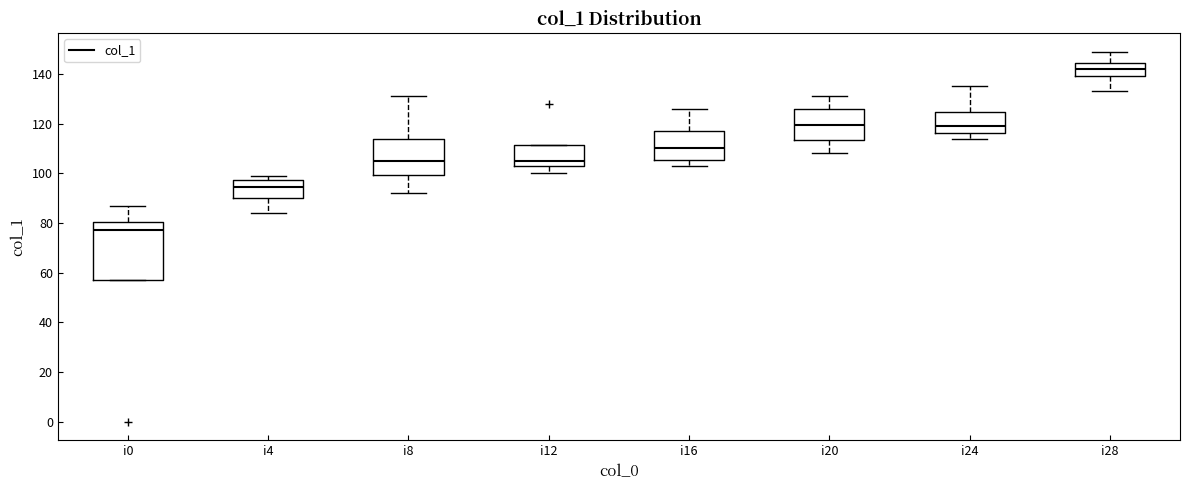

Reading left to right, transcribe this box plot: for each box, give where its median line is, the range the box spans, and where its two whiskers end, as read against the y-axis. The values are not printed on the chart, so give them approximately, as read against the axis.

i0: median 78, box 58 to 80, whiskers 58 to 88
i4: median 94, box 90 to 98, whiskers 84 to 100
i8: median 106, box 100 to 114, whiskers 92 to 132
i12: median 106, box 104 to 112, whiskers 100 to 112
i16: median 110, box 106 to 118, whiskers 104 to 126
i20: median 120, box 114 to 126, whiskers 108 to 132
i24: median 120, box 116 to 124, whiskers 114 to 136
i28: median 142, box 140 to 144, whiskers 134 to 150